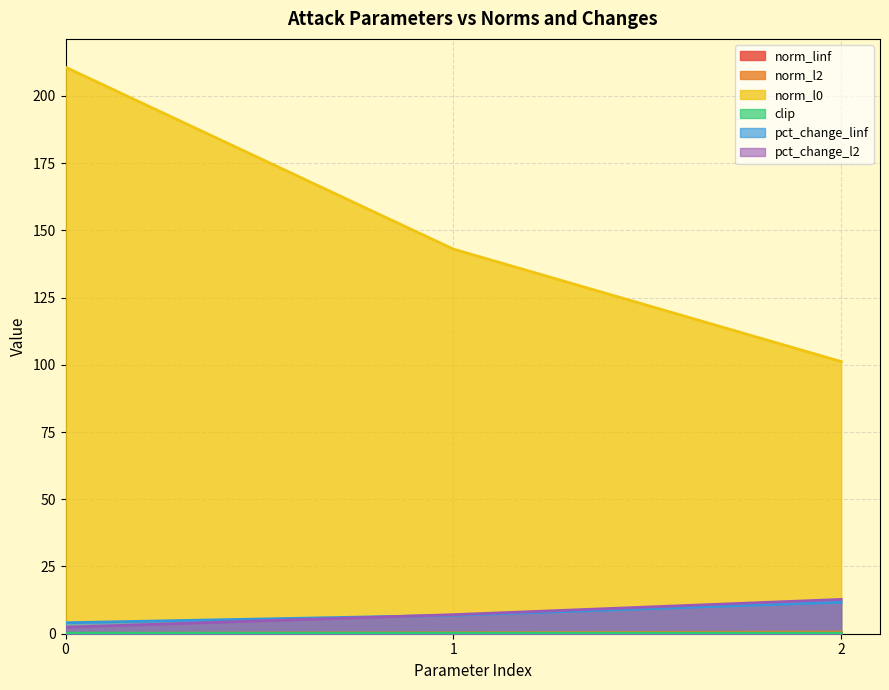

What is the sum of the norm_linf values at 2 and 1?

0.1